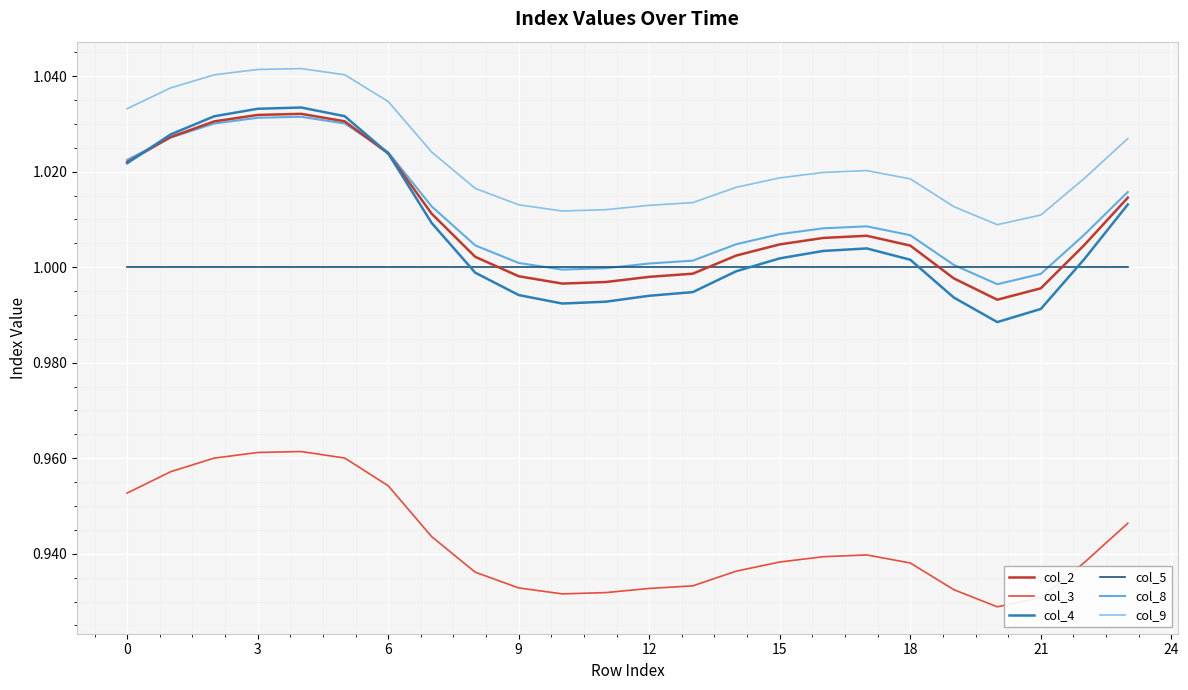

Which series has the largest range (max minus min)?

col_4